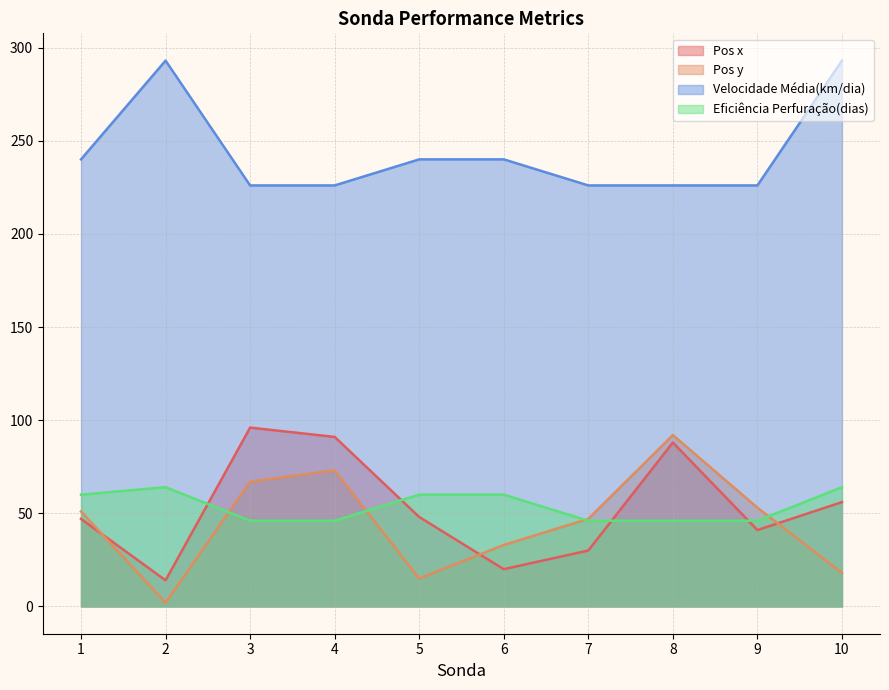

What is the sum of the Pos x values at 8 and 7?

118